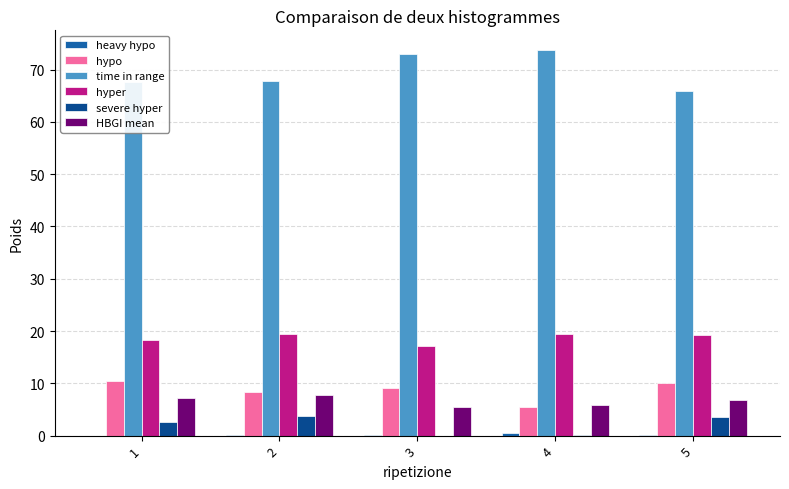

What is the total value across all series at 1?

106.1